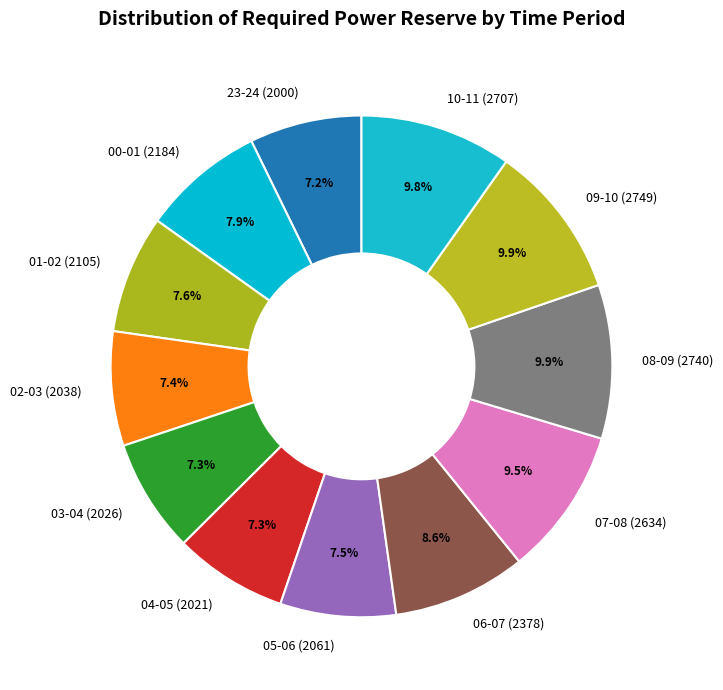

What portion of the pie excludes 01-02 (2105)?

92.4%